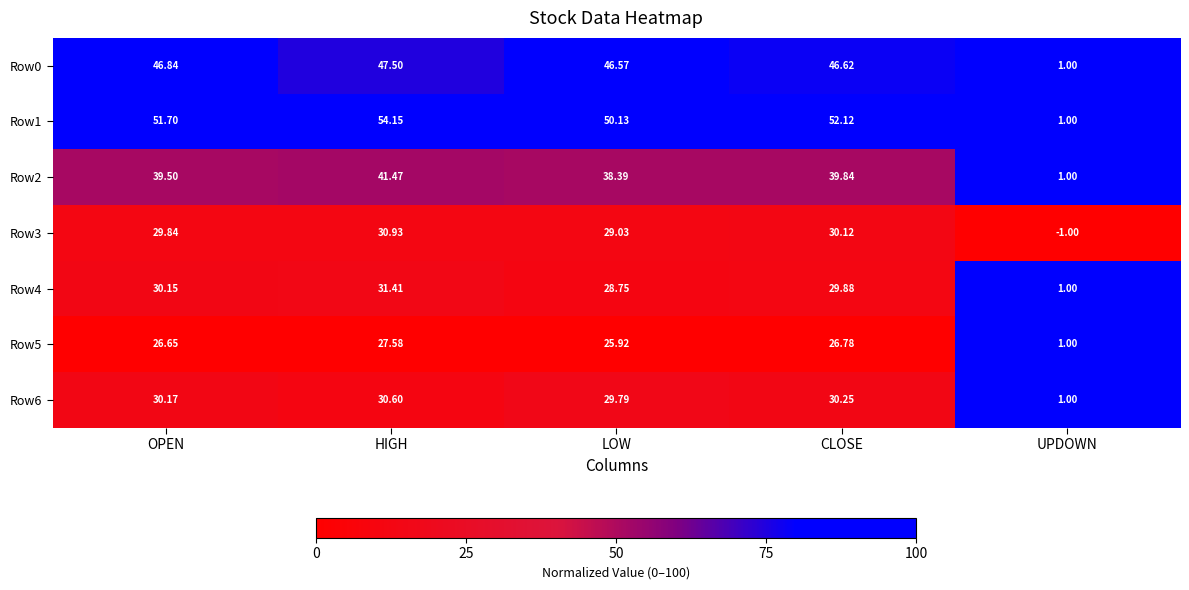

Is the value of Row4 at HIGH greater than the value of Row1 at UPDOWN?

Yes